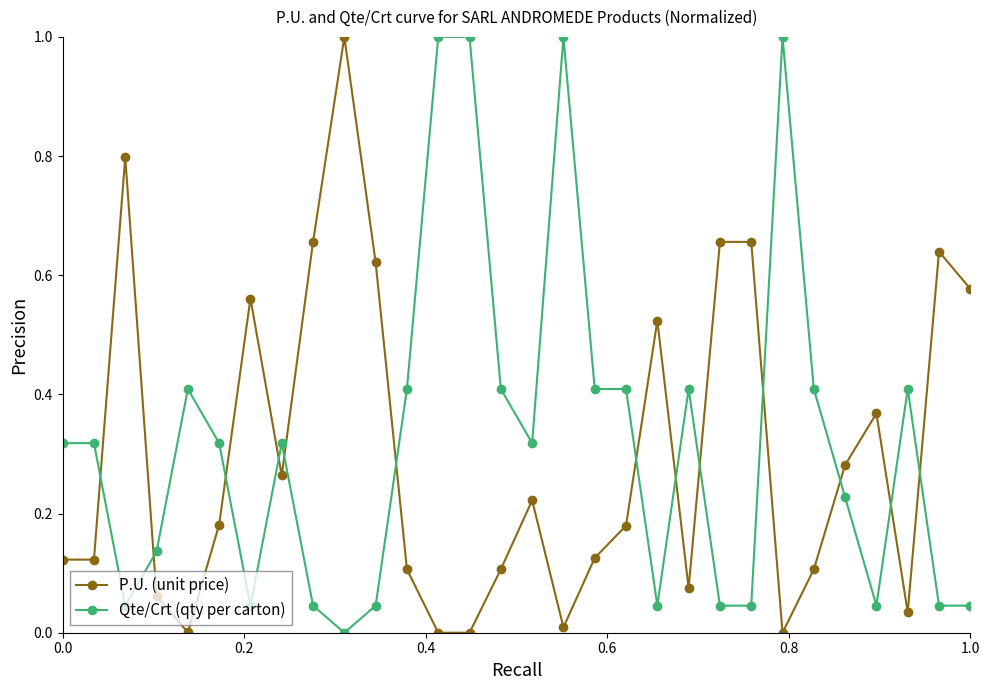

What is the maximum value shown in the chart?

1.0